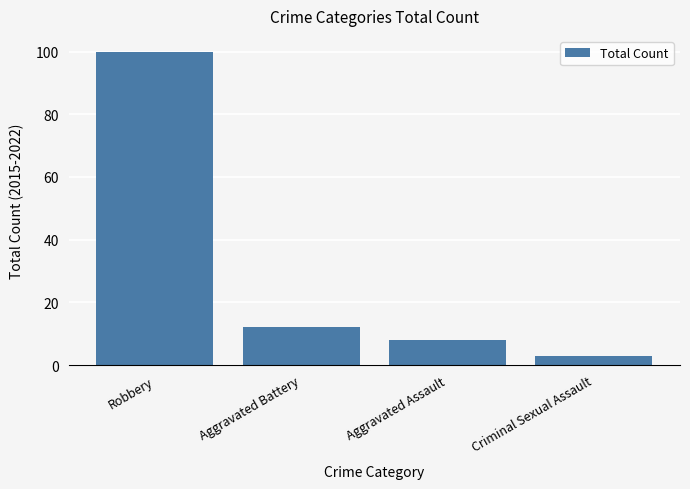

What position from the right is Aggravated Battery?

3